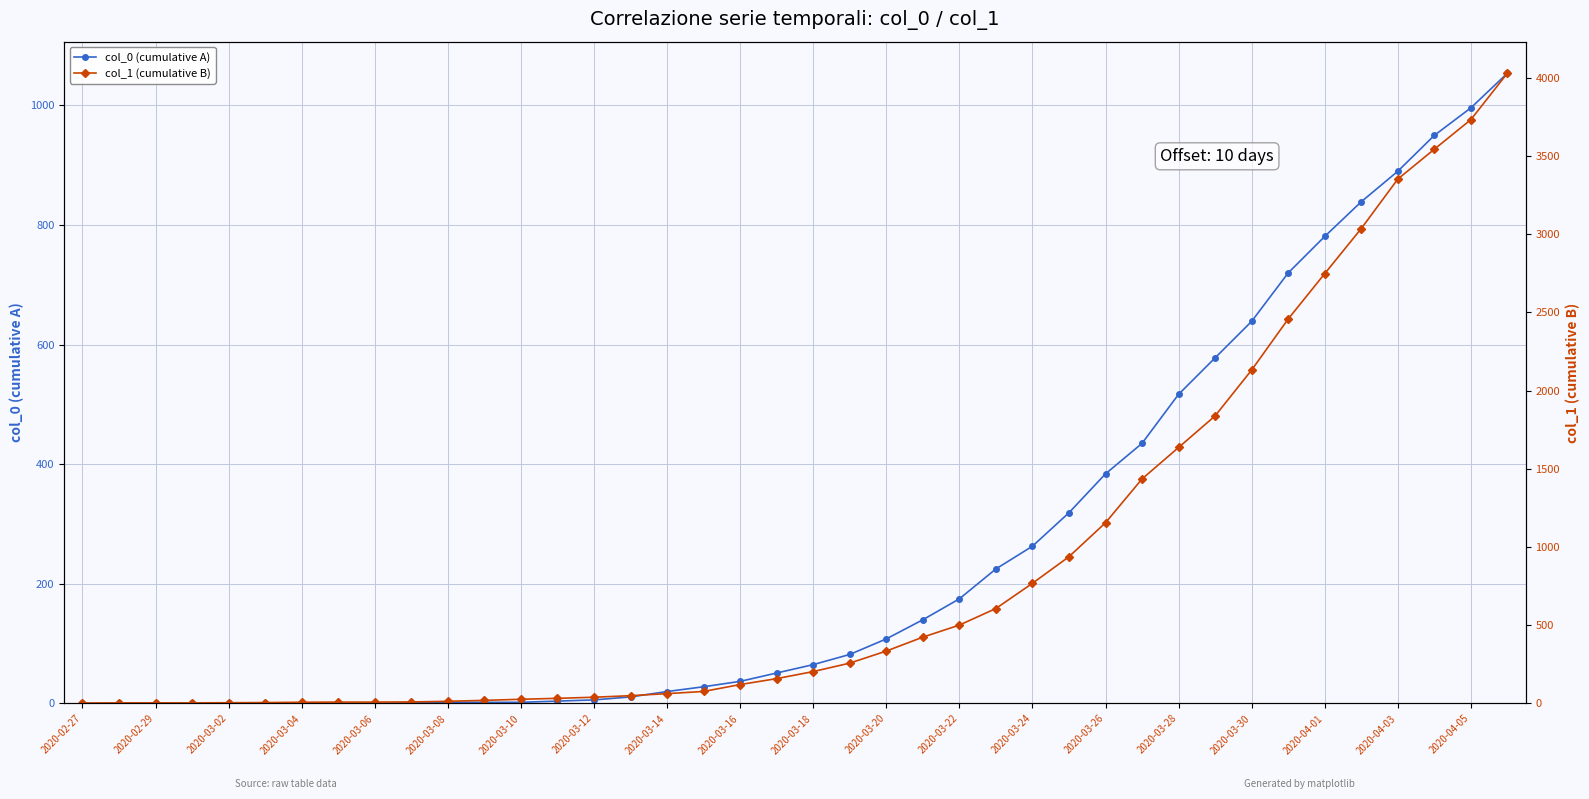

What is the value of the col_0 (cumulative A) point at the 27th from the left?

263